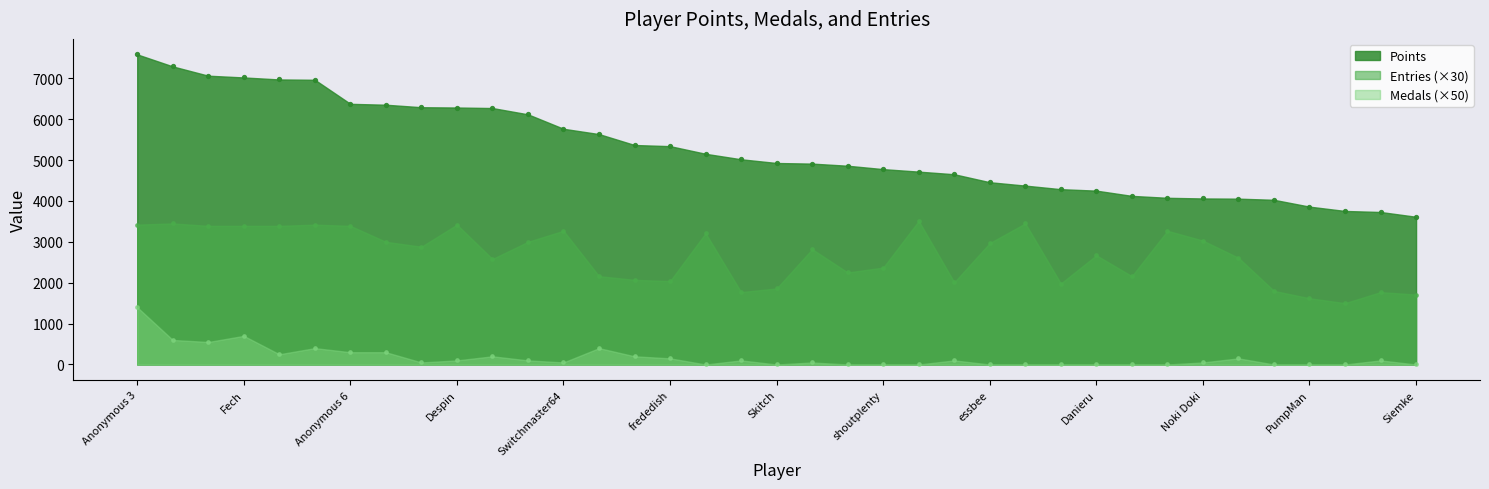

Is the value of Points at Fech greater than the value of Medals at peaches?

Yes